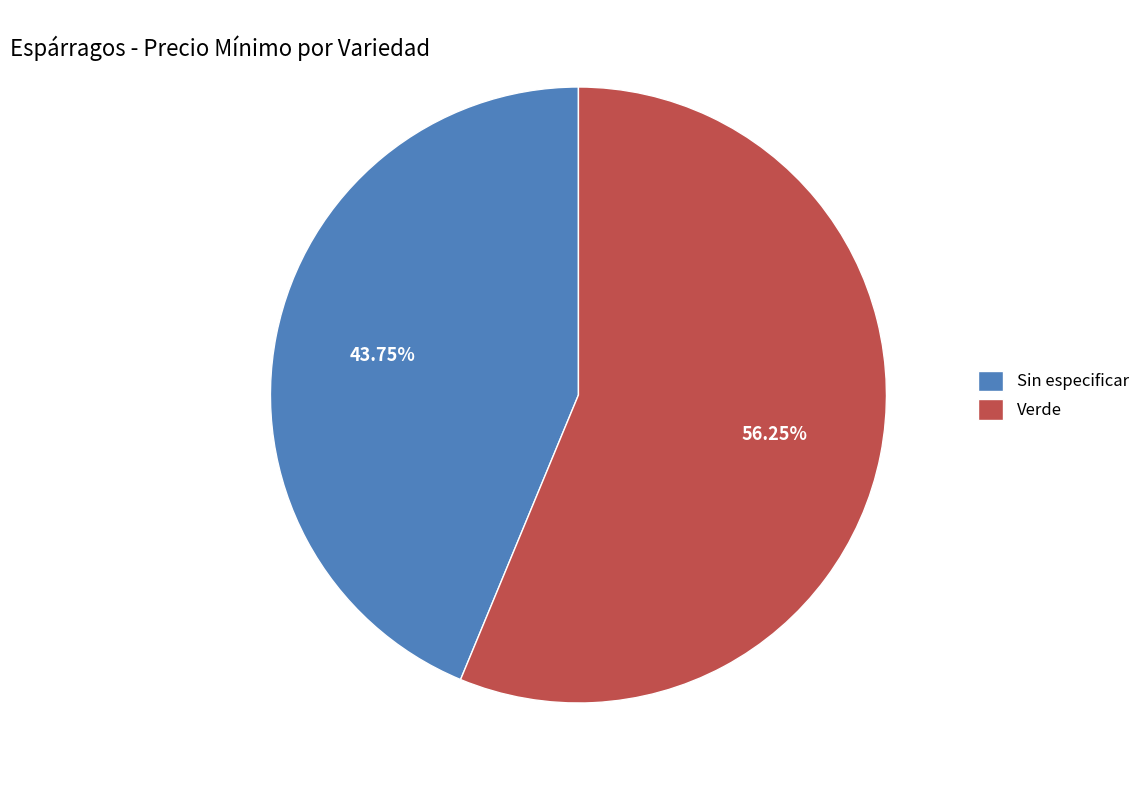

True or false: Verde accounts for 63% of the total.

False